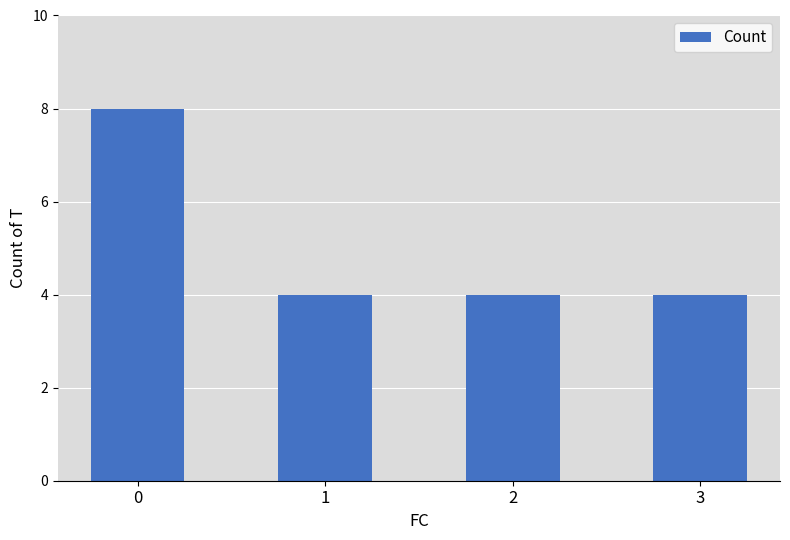

Approximately how many times larger is the value at 0 compared to 2?

2.0